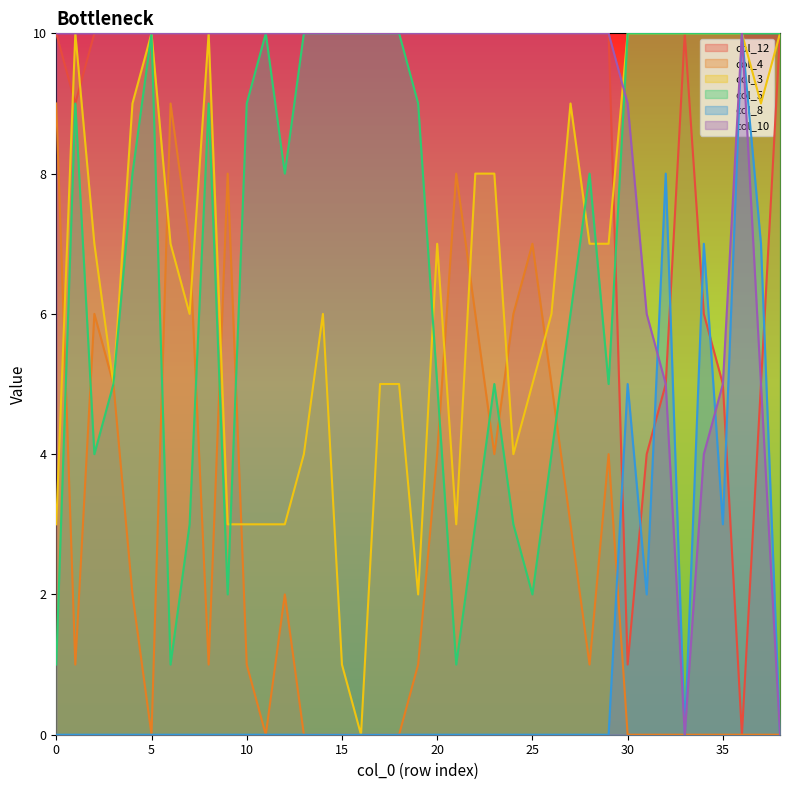

Which series ends up on top after the final intersection of col_12 and col_3?

col_3